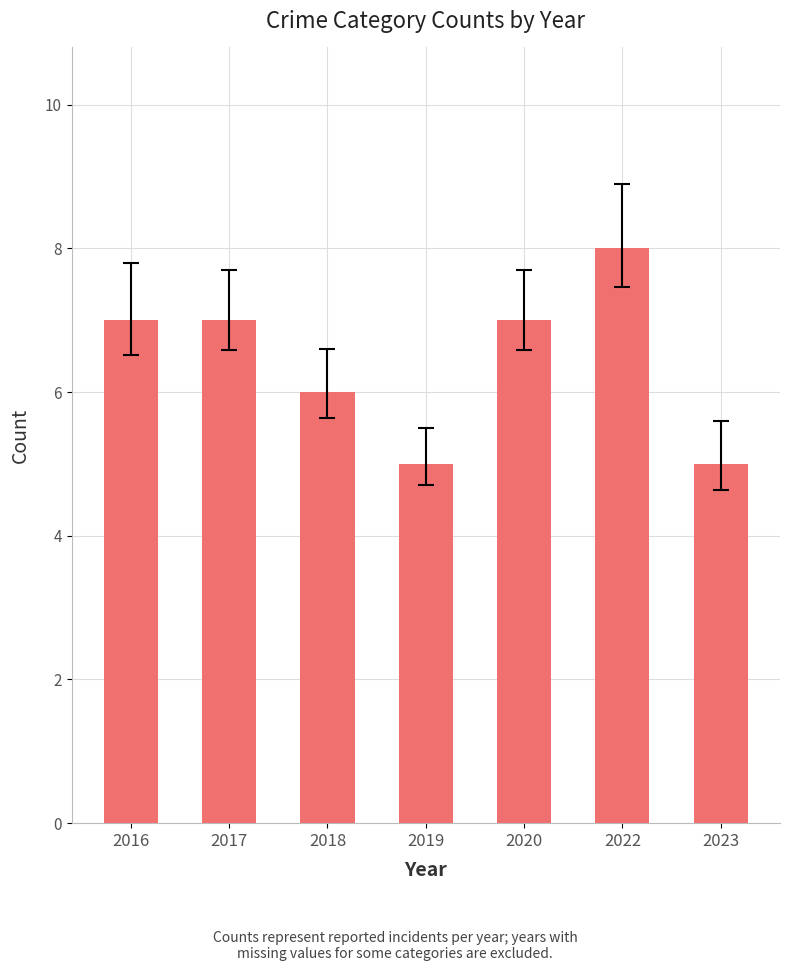

How many categories are shown in the chart?

7